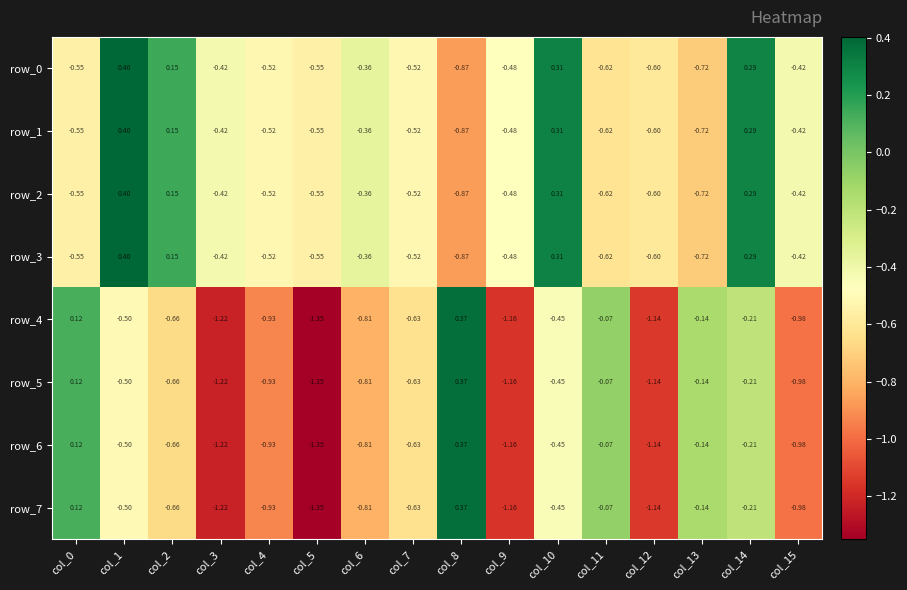

Which category has the highest value across all series?

col_1